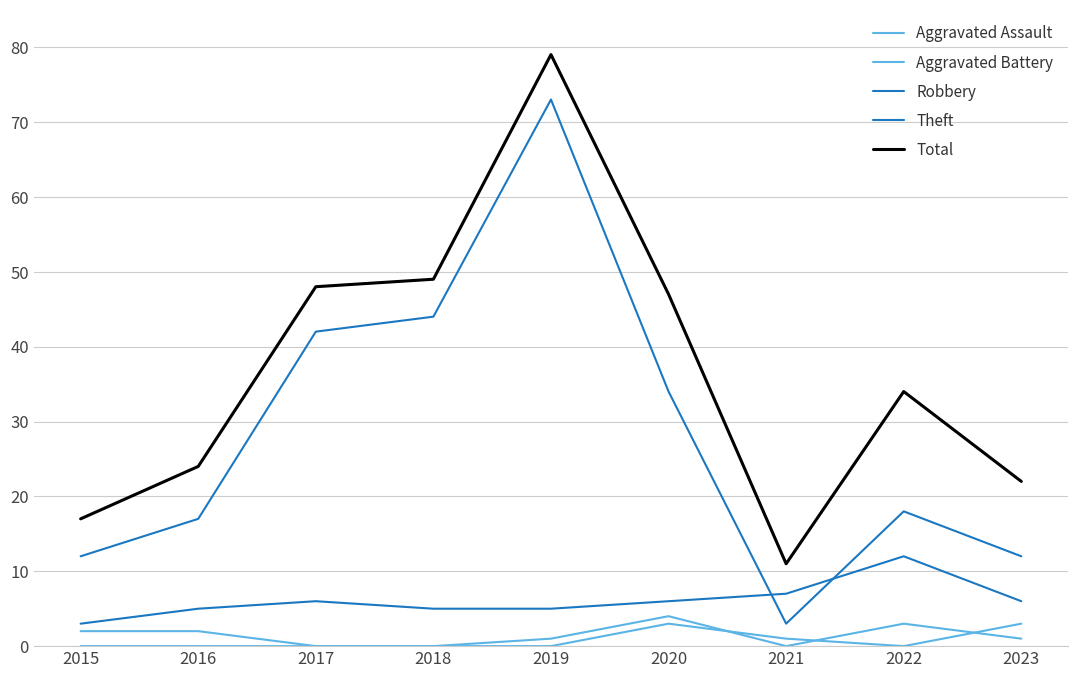

How many lines are shown in the chart?

5